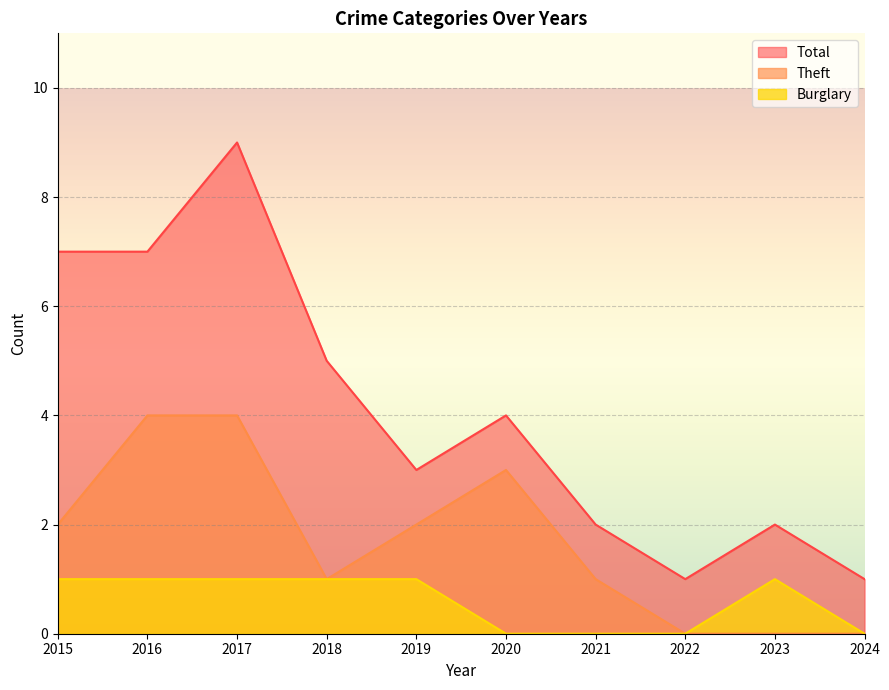

Which series changed the most between 2017 and 2019?

Total